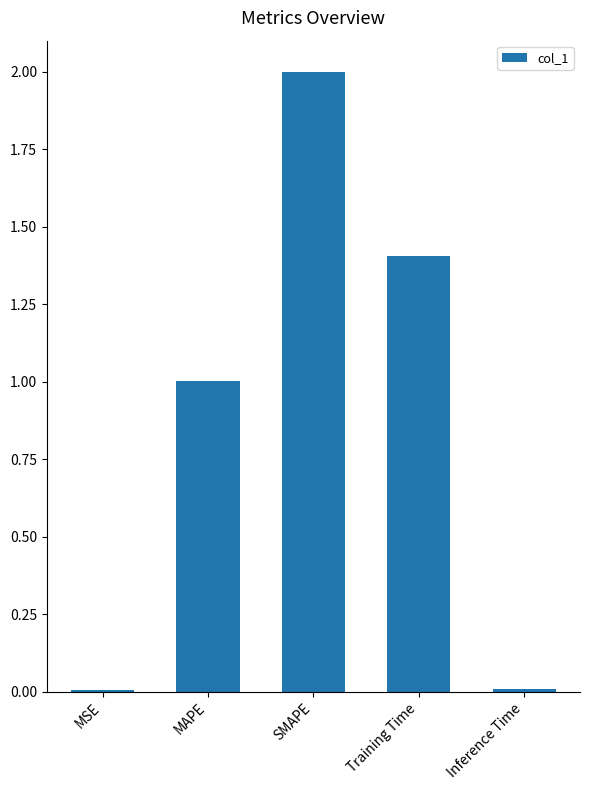

What is the greatest value displayed?

2.0